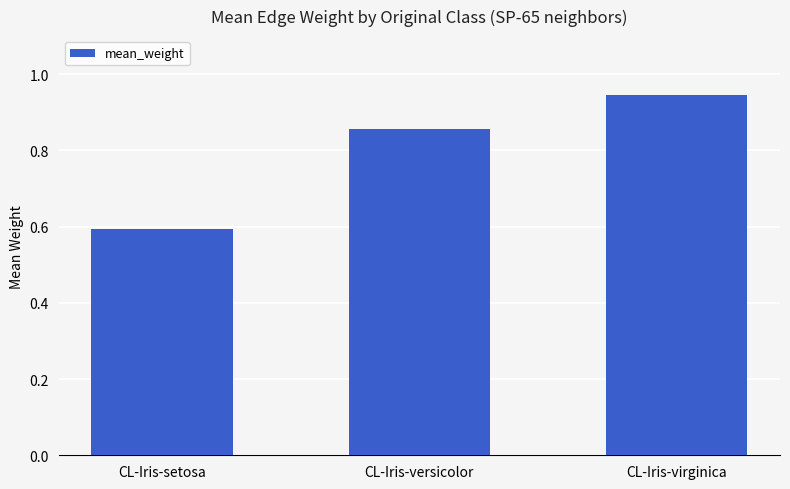

List the labels in order of value, smallest first.

CL-Iris-setosa, CL-Iris-versicolor, CL-Iris-virginica